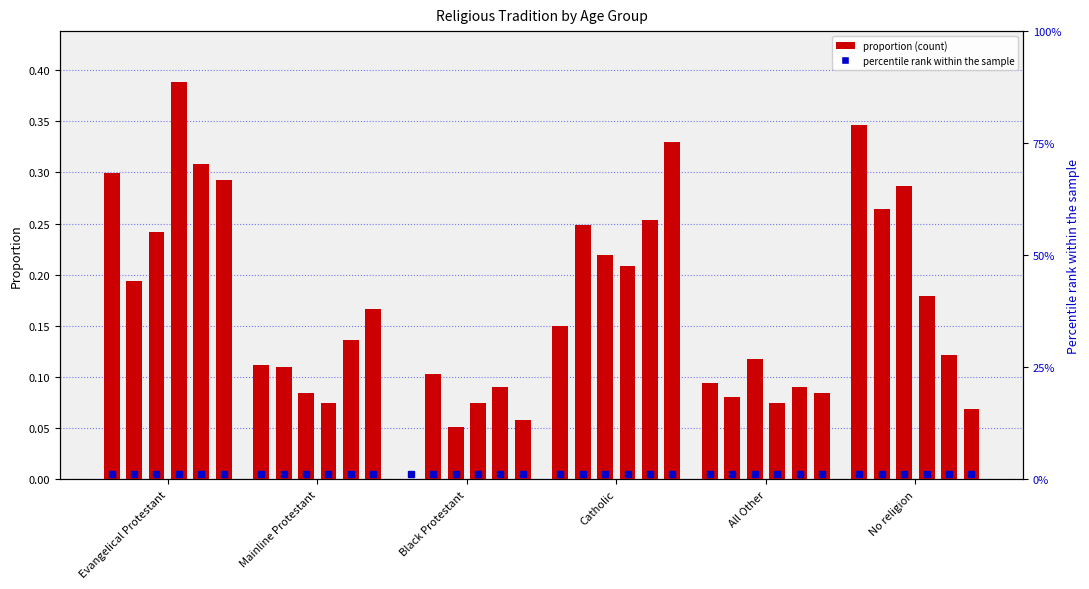

What is the label of the 4th bar from the right?

Black Protestant